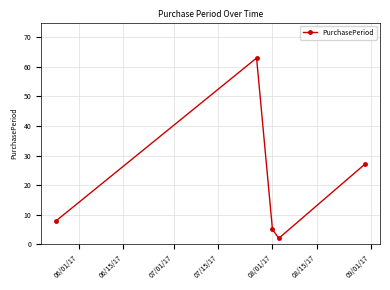

How many points are lower than both their immediate neighbors (excluding endpoints)?

1